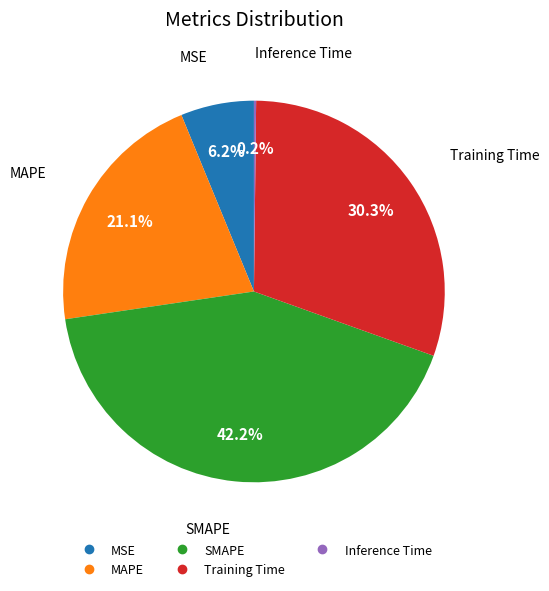

Does Training Time represent more than half of the total?

No